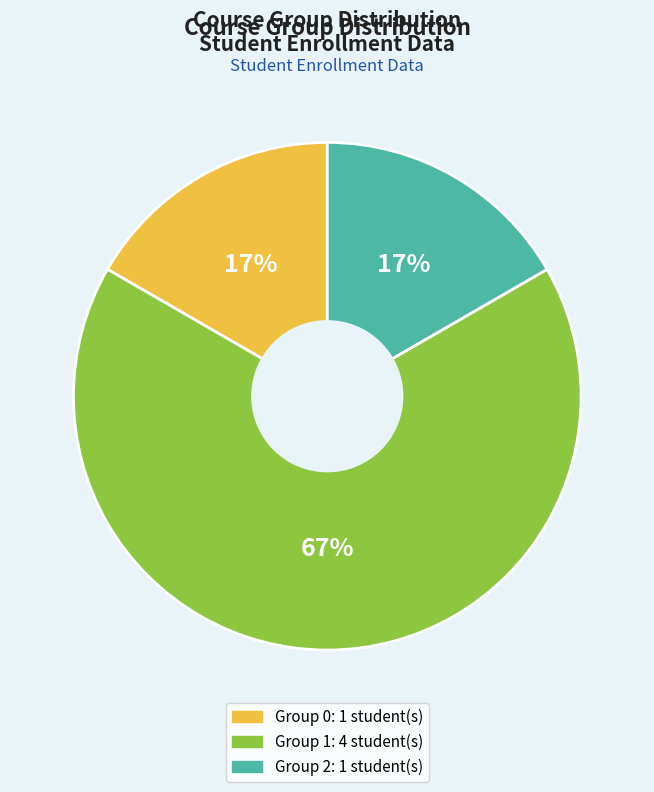

Which slice is the largest?

Group 1